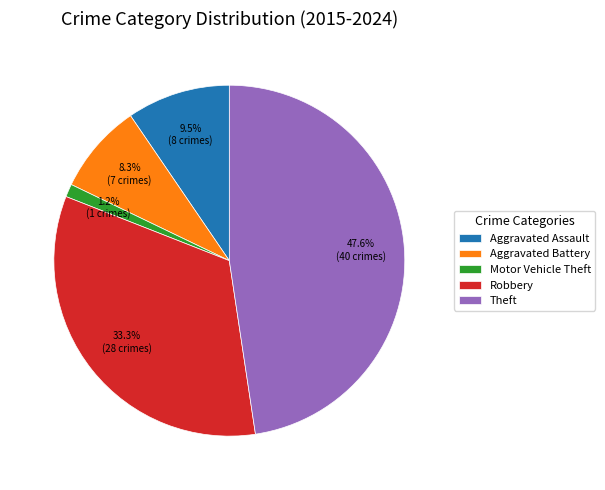

Is there a majority slice in this chart?

No